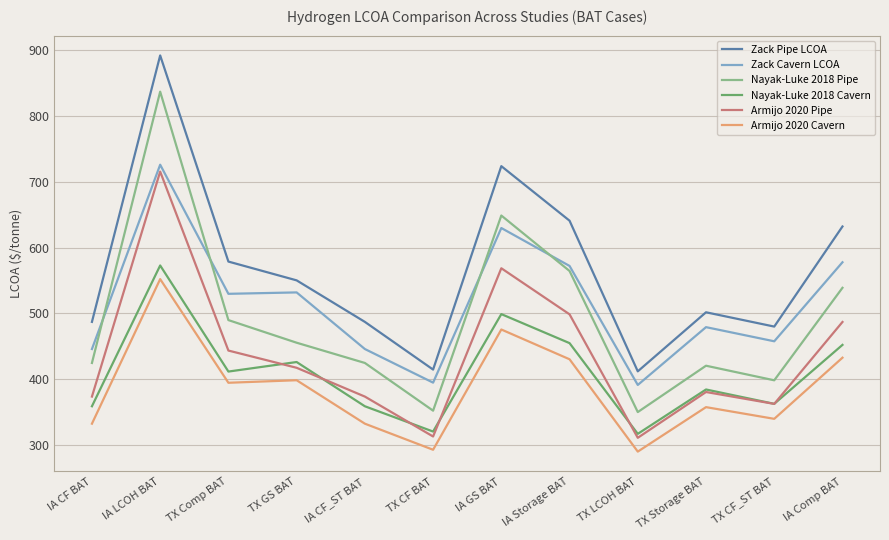

At which label does Nayak-Luke 2018 Cavern reach its peak?

IA LCOH BAT